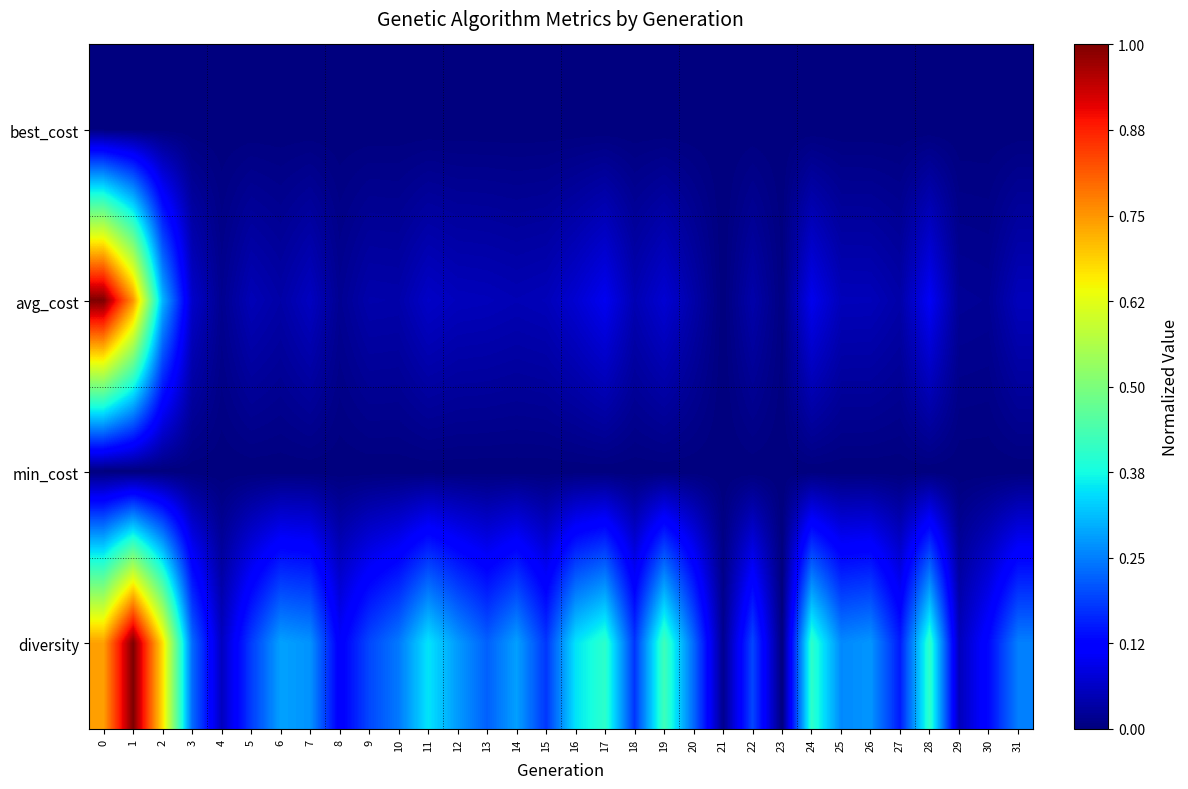

Reading left to right, transcribe all the data shown in this chart.

best_cost: 0=0.0	1=0.0	2=0.0	3=0.0	4=0.0	5=0.0	6=0.0	7=0.0	8=0.0	9=0.0	10=0.0	11=0.0	12=0.0	13=0.0	14=0.0	15=0.0	16=0.0	17=0.0	18=0.0	19=0.0	20=0.0	21=0.0	22=0.0	23=0.0	24=0.0	25=0.0	26=0.0	27=0.0	28=0.0	29=0.0	30=0.0	31=0.0
avg_cost: 0=1.0	1=0.8	2=0.3	3=0.1	4=0.0	5=0.0	6=0.0	7=0.1	8=0.0	9=0.0	10=0.0	11=0.1	12=0.1	13=0.1	14=0.0	15=0.1	16=0.1	17=0.1	18=0.0	19=0.1	20=0.0	21=0.0	22=0.0	23=0.0	24=0.1	25=0.1	26=0.1	27=0.0	28=0.1	29=0.0	30=0.0	31=0.1
min_cost: 0=0.0	1=0.0	2=0.0	3=0.0	4=0.0	5=0.0	6=0.0	7=0.0	8=0.0	9=0.0	10=0.0	11=0.0	12=0.0	13=0.0	14=0.0	15=0.0	16=0.0	17=0.0	18=0.0	19=0.0	20=0.0	21=0.0	22=0.0	23=0.0	24=0.0	25=0.0	26=0.0	27=0.0	28=0.0	29=0.0	30=0.0	31=0.0
diversity: 0=0.7	1=1.0	2=0.7	3=0.2	4=0.1	5=0.2	6=0.3	7=0.3	8=0.1	9=0.2	10=0.2	11=0.3	12=0.3	13=0.2	14=0.3	15=0.2	16=0.3	17=0.4	18=0.2	19=0.4	20=0.2	21=0.0	22=0.2	23=0.0	24=0.4	25=0.3	26=0.3	27=0.2	28=0.4	29=0.1	30=0.1	31=0.3